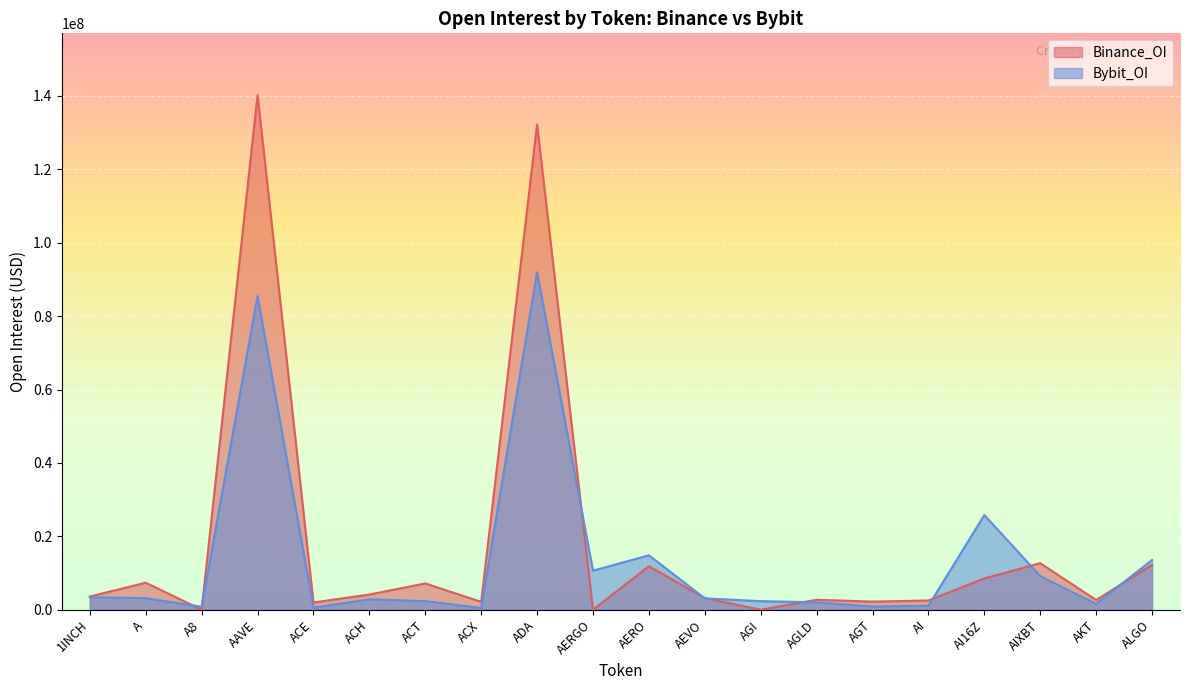

At which label does Binance_OI first exceed 3590375?

A